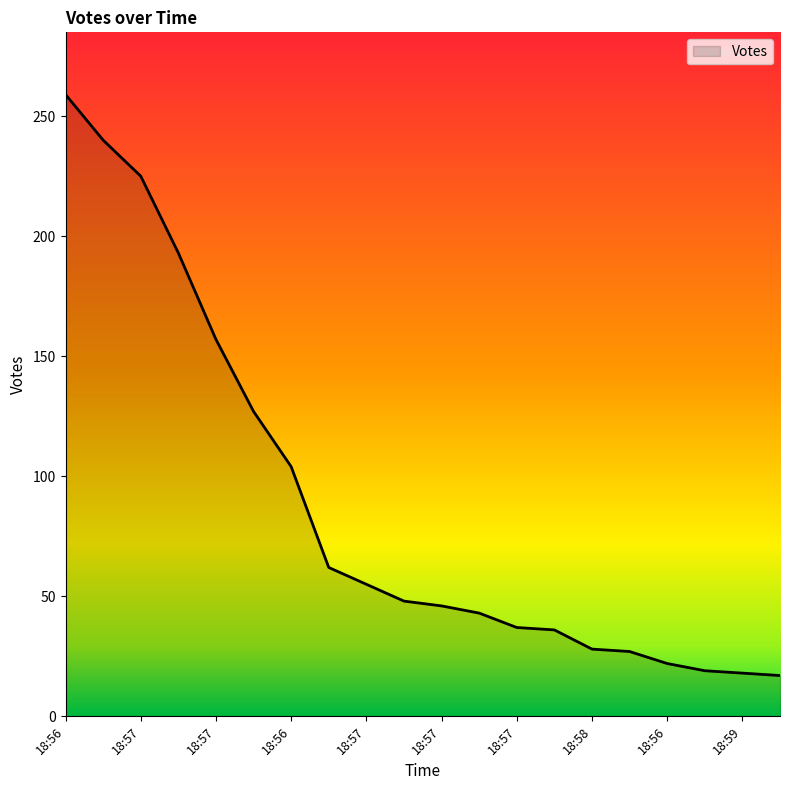

What is the maximum value shown in the chart?

259